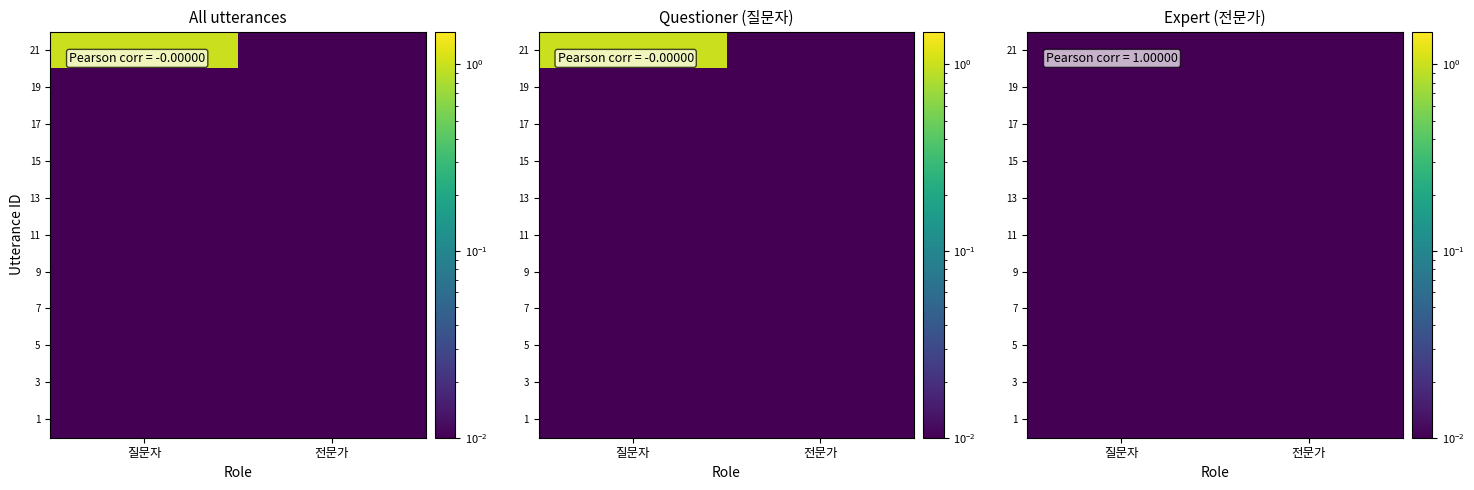

Reading left to right, what are all the values shown in this chart?

질문자: 0	0	0	0	0	0	0	0	0	0	1
전문가: 0	0	0	0	0	0	0	0	0	0	0